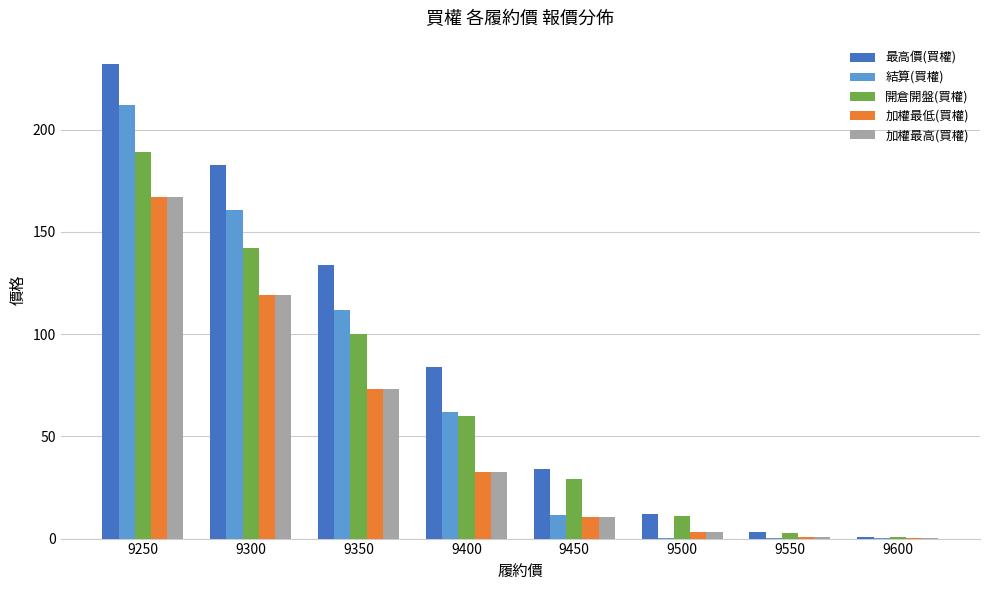

What is the total value across all series at 9350?

492.0